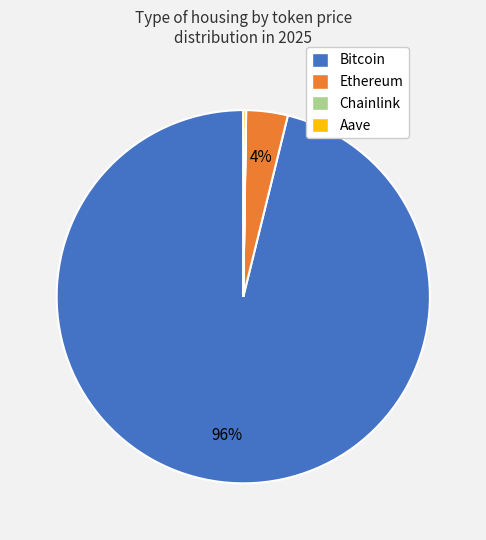

Is it true that Bitcoin is 96% of the pie?

True